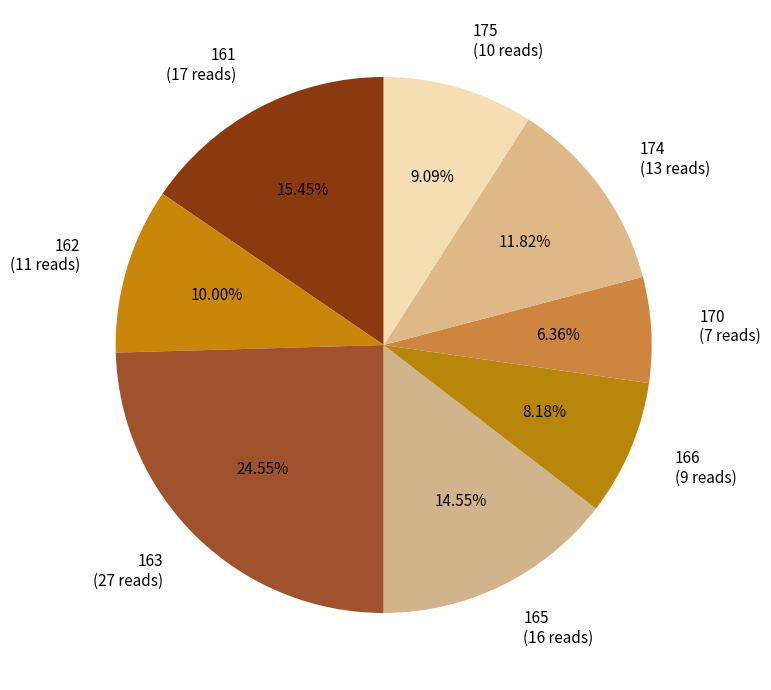

Rank the categories by value from highest to lowest.

163, 161, 165, 174, 162, 175, 166, 170